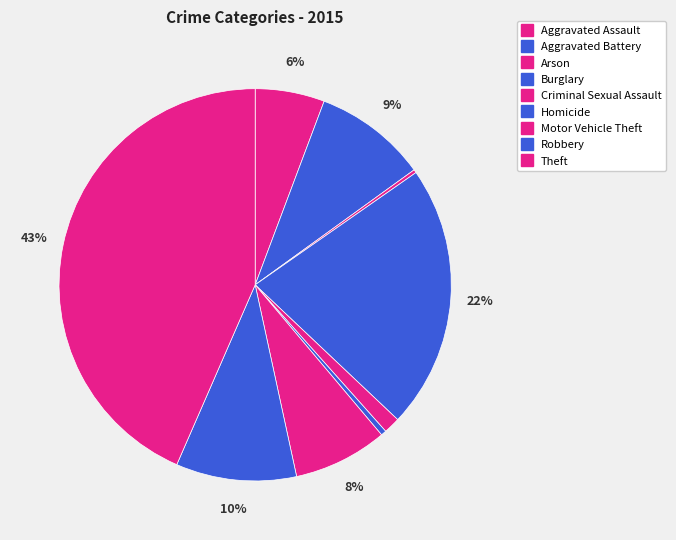

To the nearest percent, what is the combined percentage of Burglary and Motor Vehicle Theft?

30%